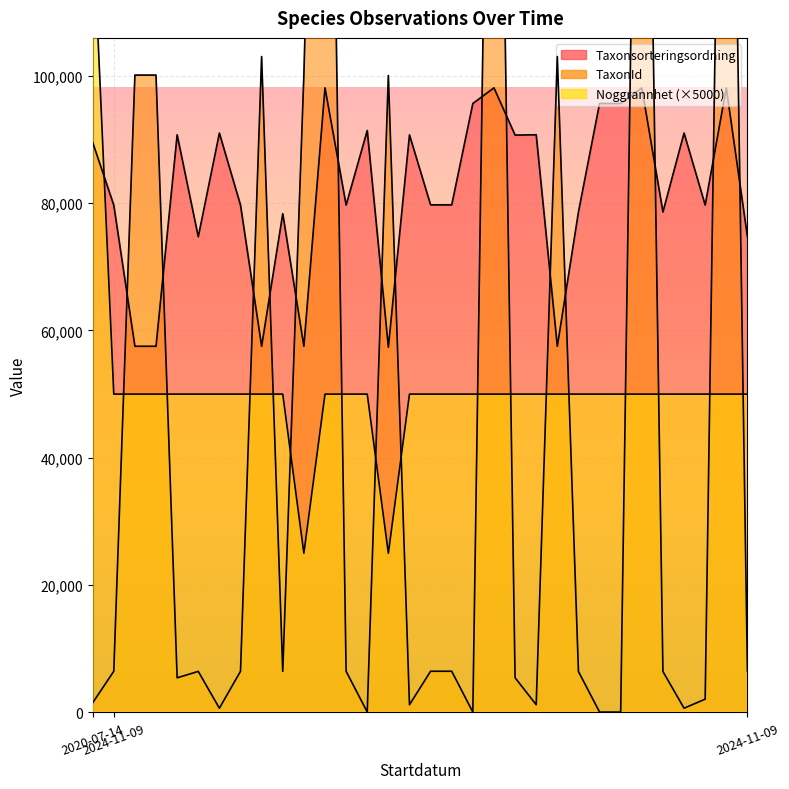

Which label corresponds to the smallest value in the chart?

2024-11-09